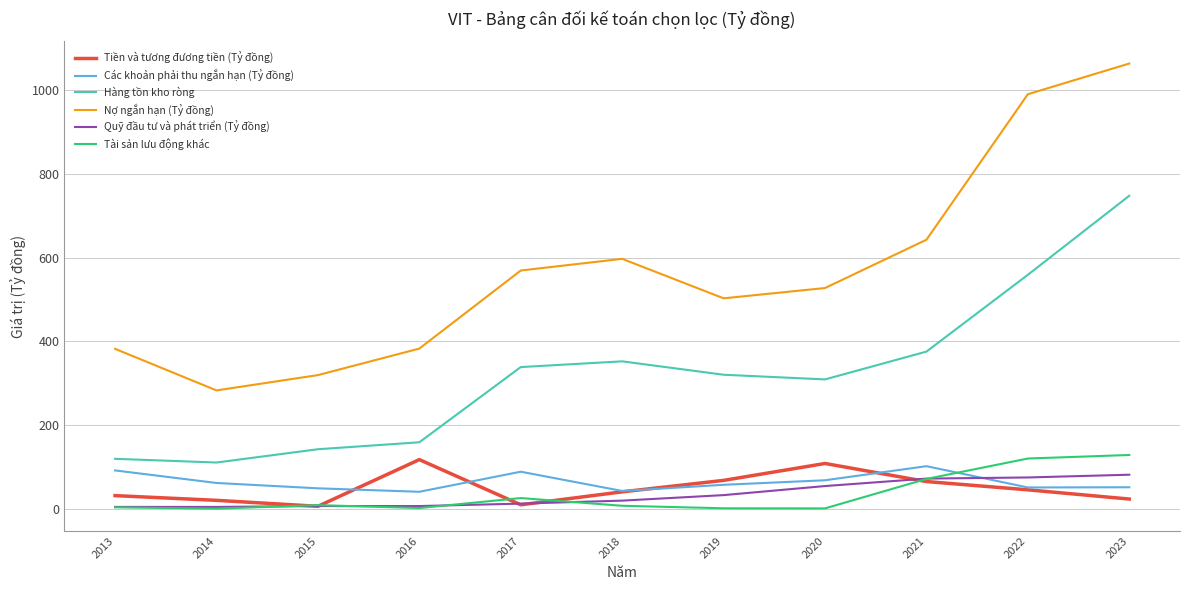

Between 2017 and 2020, which series saw the biggest shift?

Tiền và tương đương tiền (Tỷ đồng)